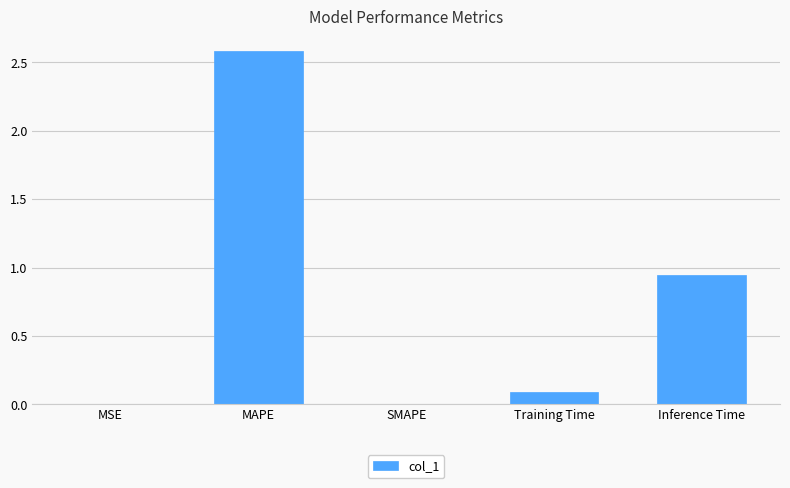

At which category does the chart reach its peak across all series?

MAPE